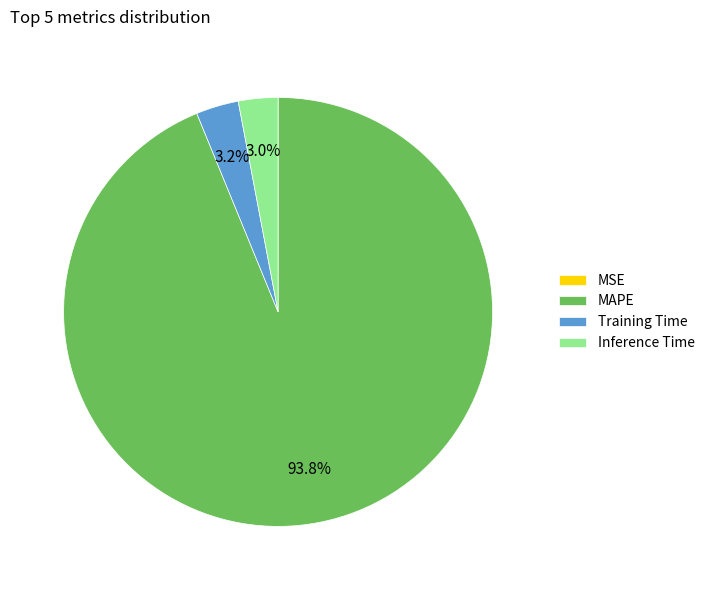

What percentage do Inference Time and Training Time together represent?

6.2%